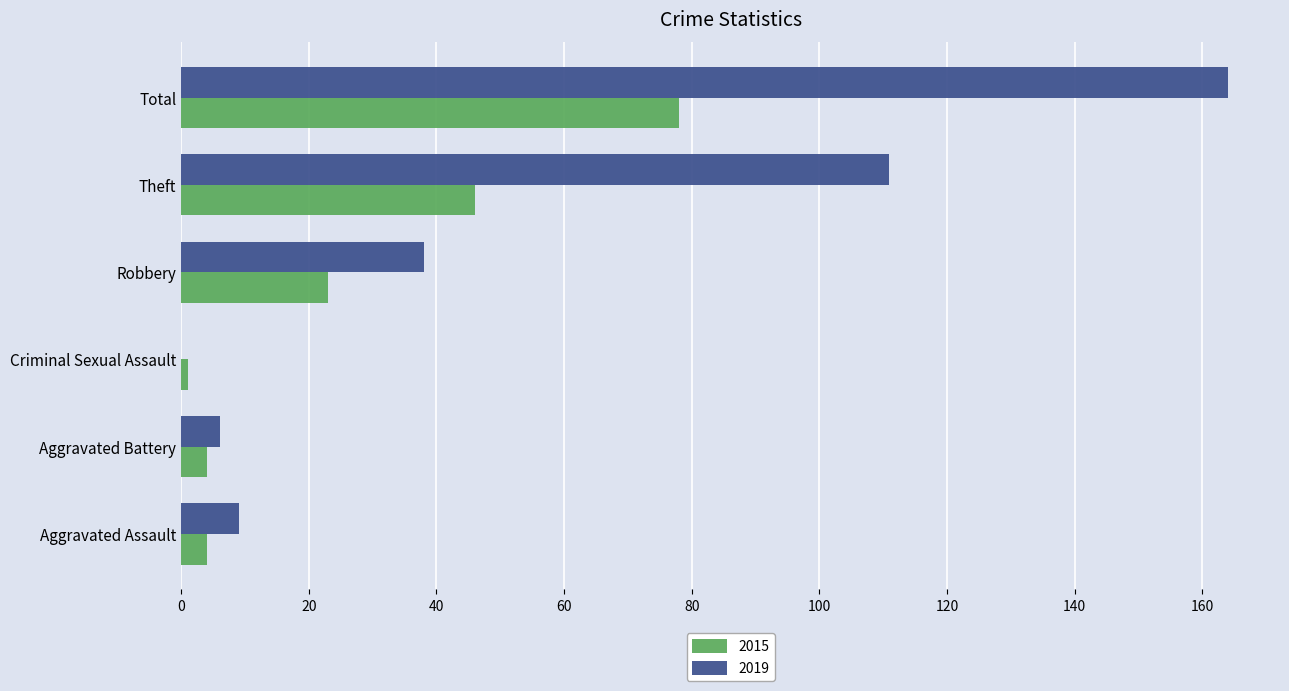

At which category is the sum across all series the highest?

Total